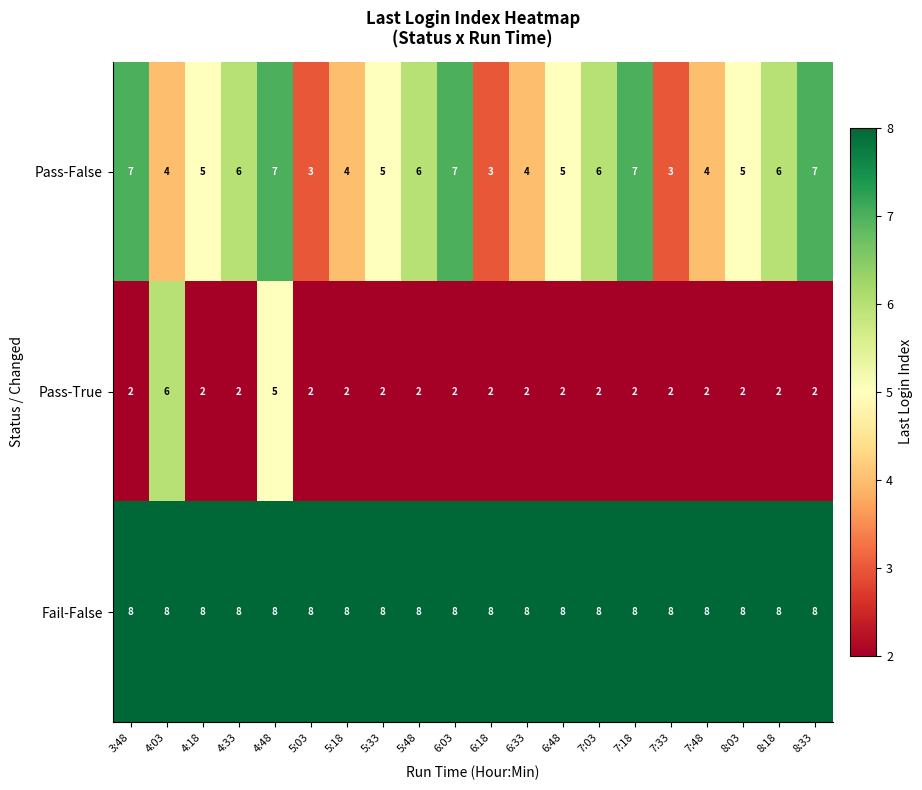

What value does the Pass-False series have at 5:03?

3